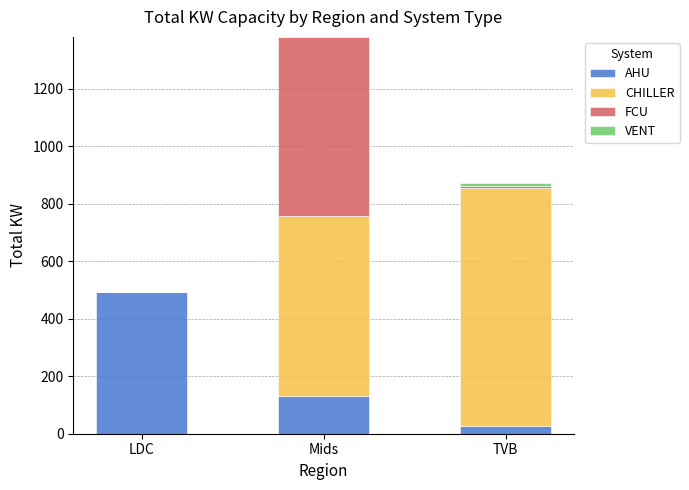

Where is AHU nearest to the value 260?

Mids